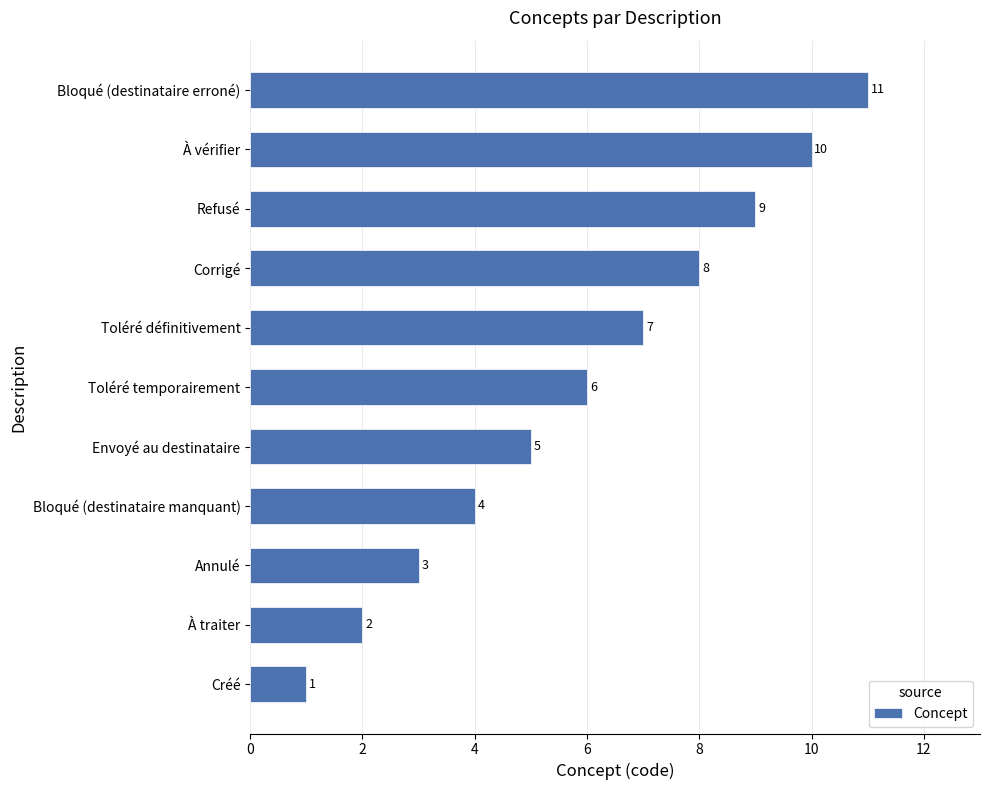

Is it true that the value at Annulé is 2?

False